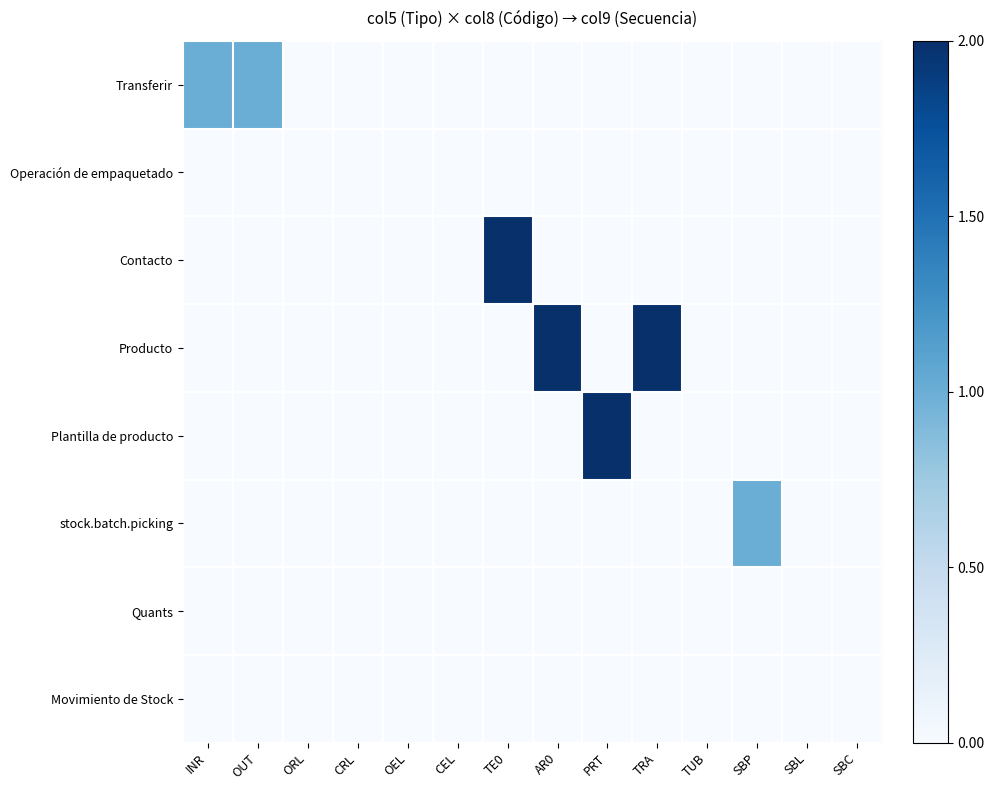

What is the total value across all series at PRT?

1.0